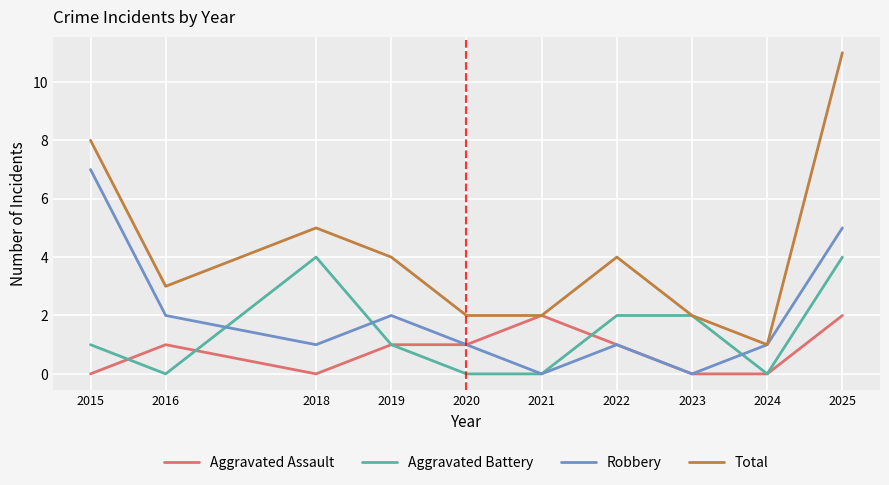

Is the value of Robbery at 2025 greater than the value of Aggravated Battery at 2024?

Yes